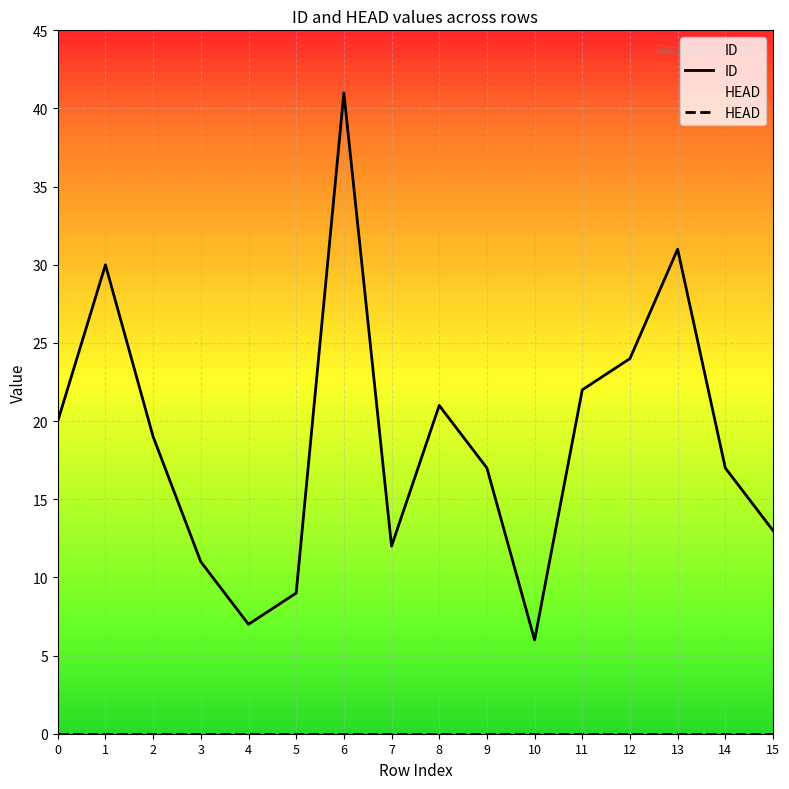

Rank the series by their maximum value, from lowest to highest.

HEAD, ID